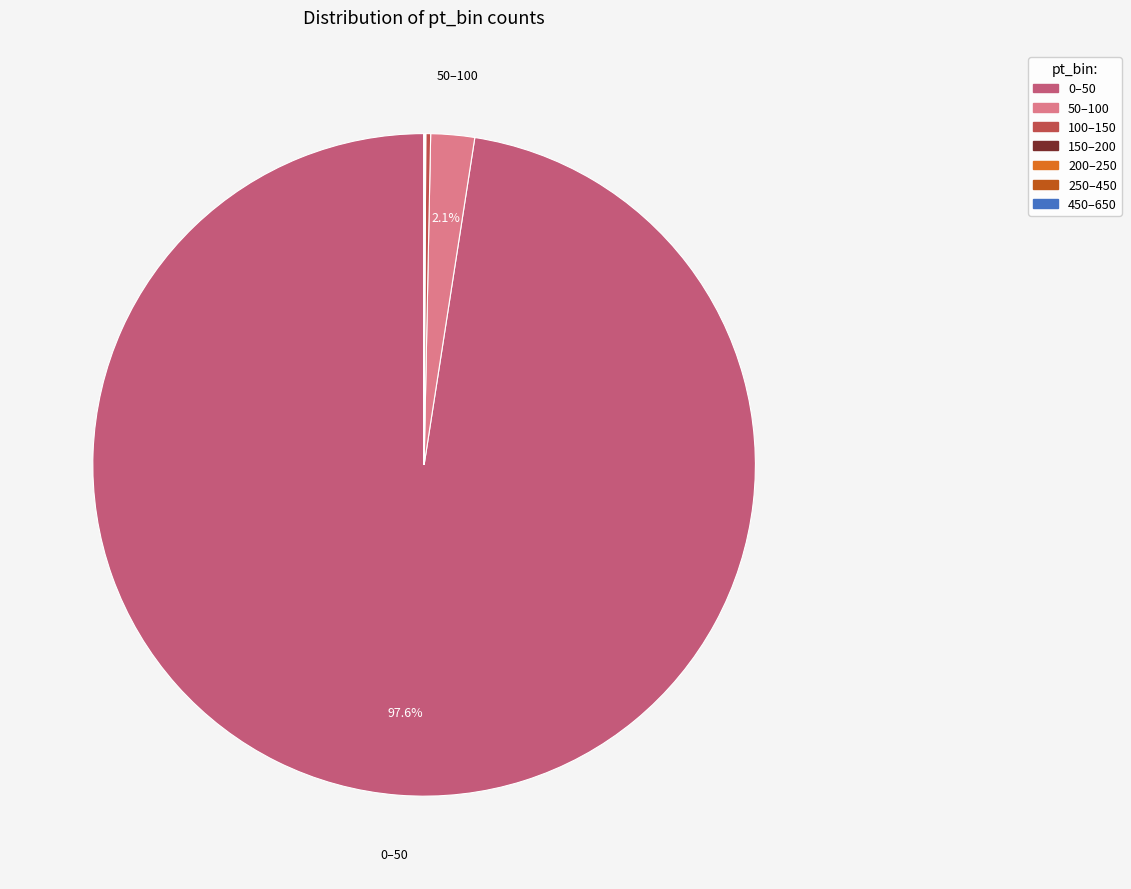

Is there a majority slice in this chart?

Yes